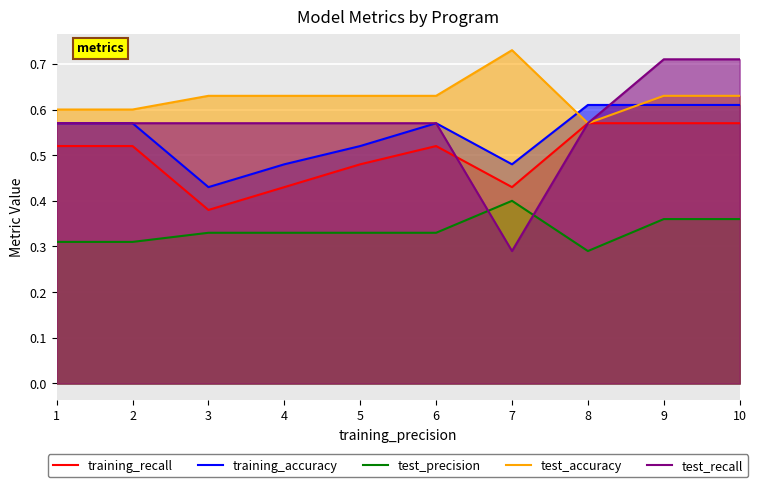

Between which two adjacent categories do training_accuracy and test_recall first intersect?

8 and 9